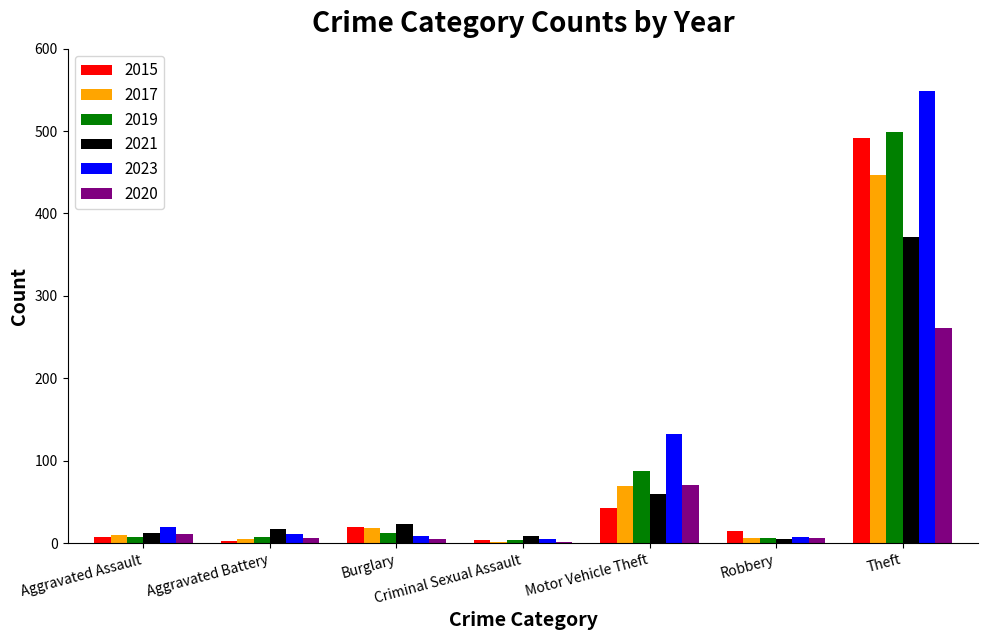

How many groups of bars are there?

7